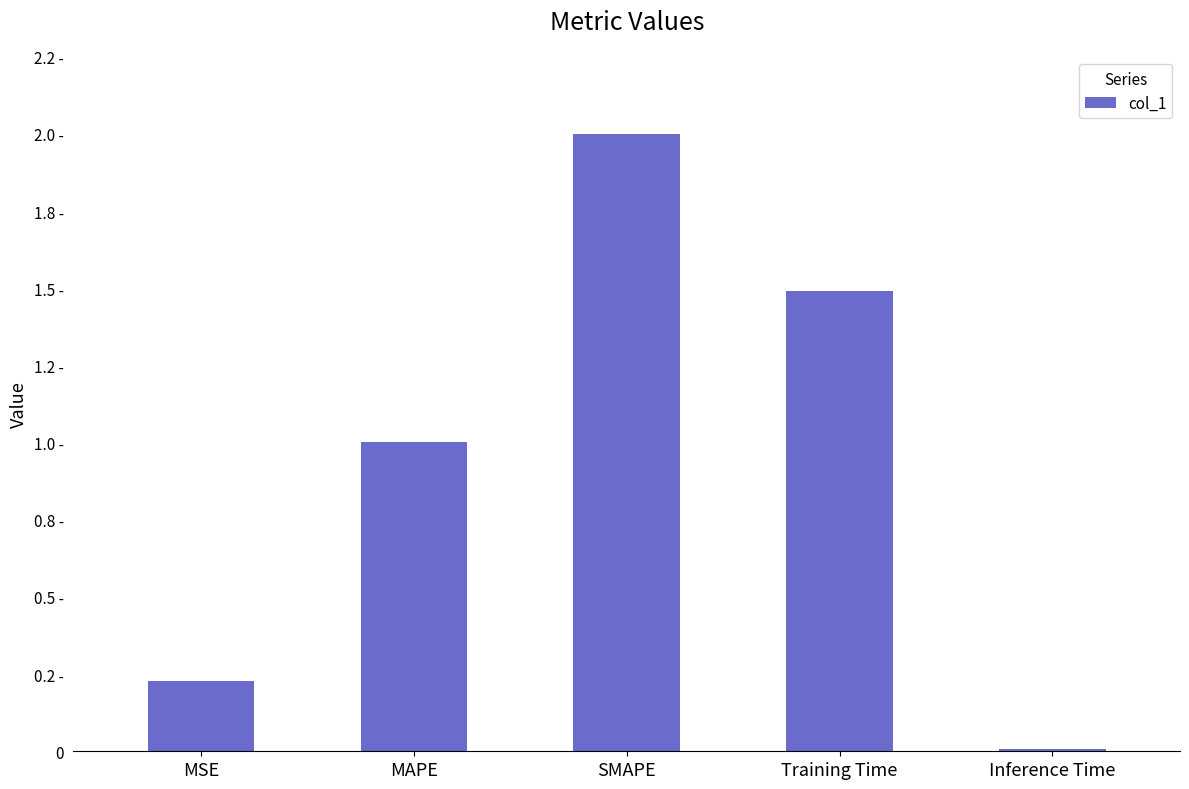

The chart shows a value of 0.3 at MSE. True or false?

False